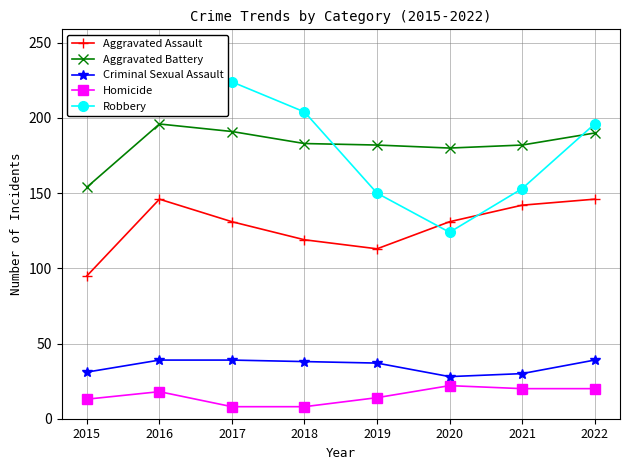

Rank the categories by Criminal Sexual Assault value from lowest to highest.

2020, 2021, 2015, 2019, 2018, 2016, 2017, 2022